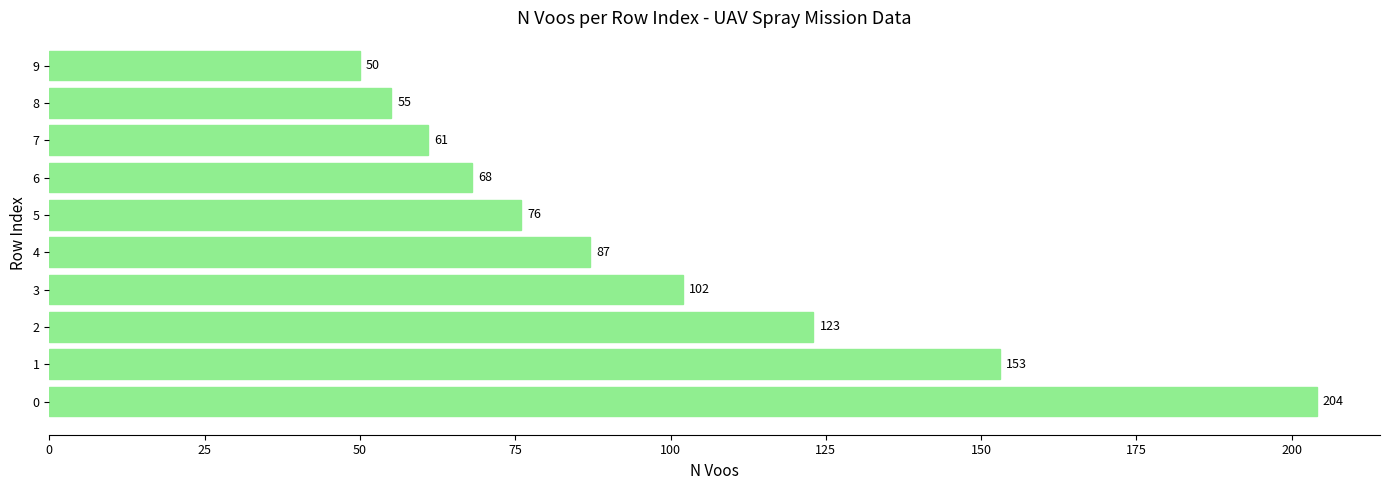

Count the number of data series in this chart.

1